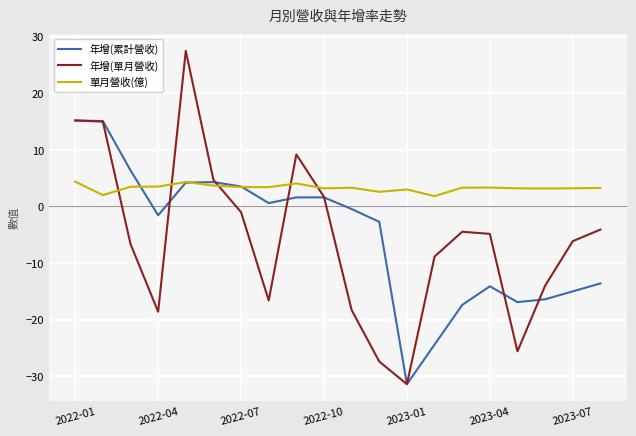

What is the smallest value displayed?

-31.4